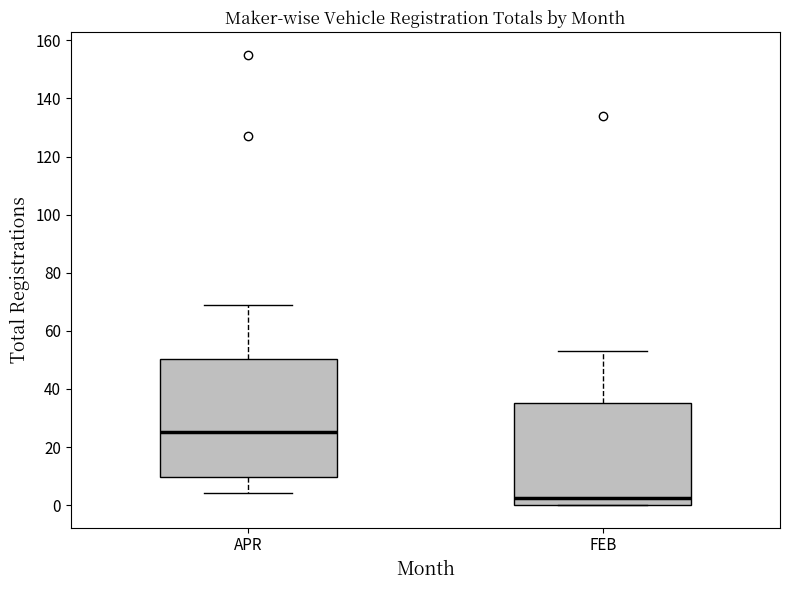

Where does the median line of the box for APR sit on the y-axis? The values are not printed on the chart, so give them approximately, as read against the axis.

26